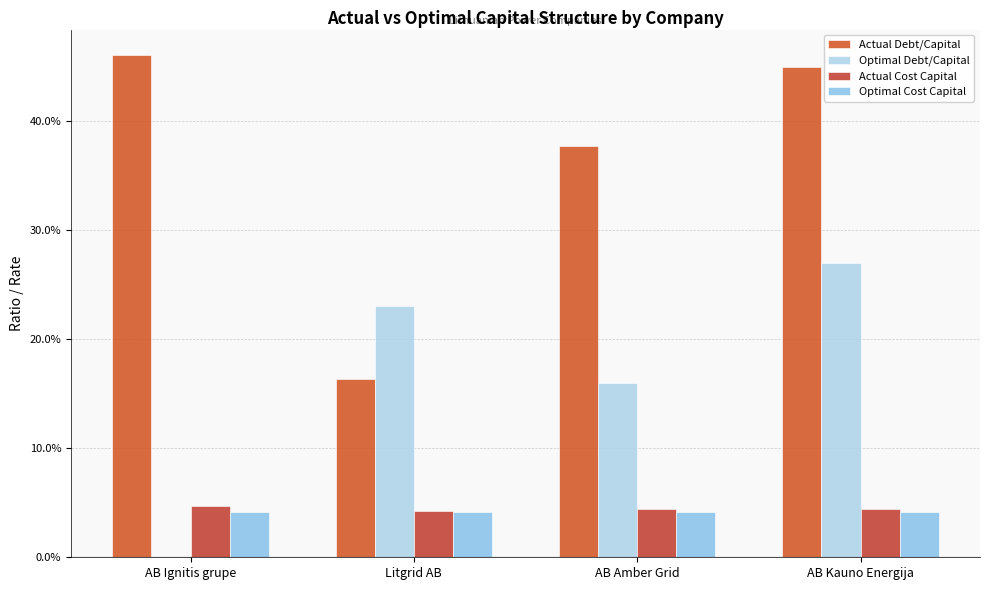

At AB Ignitis grupe, list the series in order from largest to smallest.

Actual Debt/Capital, Actual Cost Capital, Optimal Cost Capital, Optimal Debt/Capital